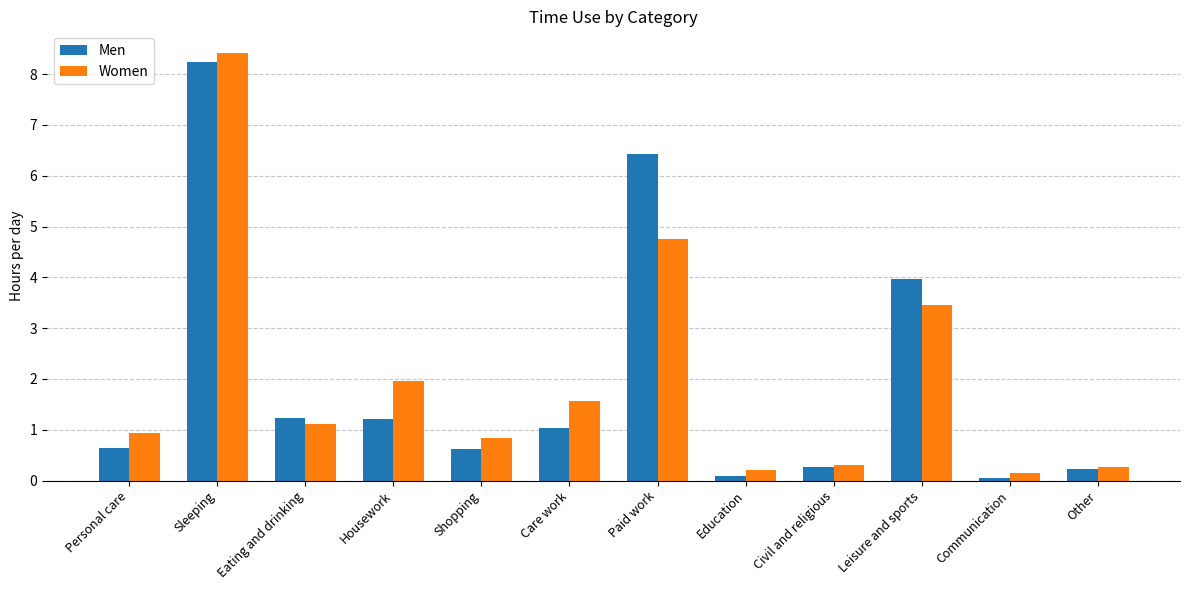

What is the maximum value shown in the chart?

8.4